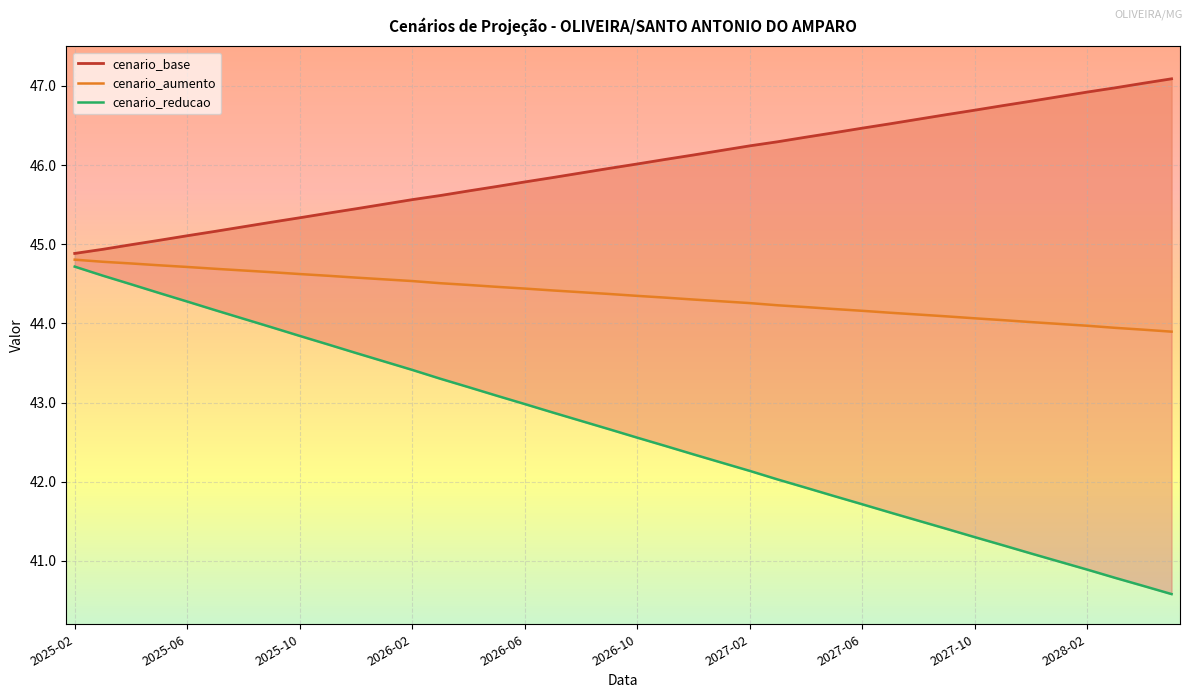

Which series has the largest range (max minus min)?

cenario_reducao